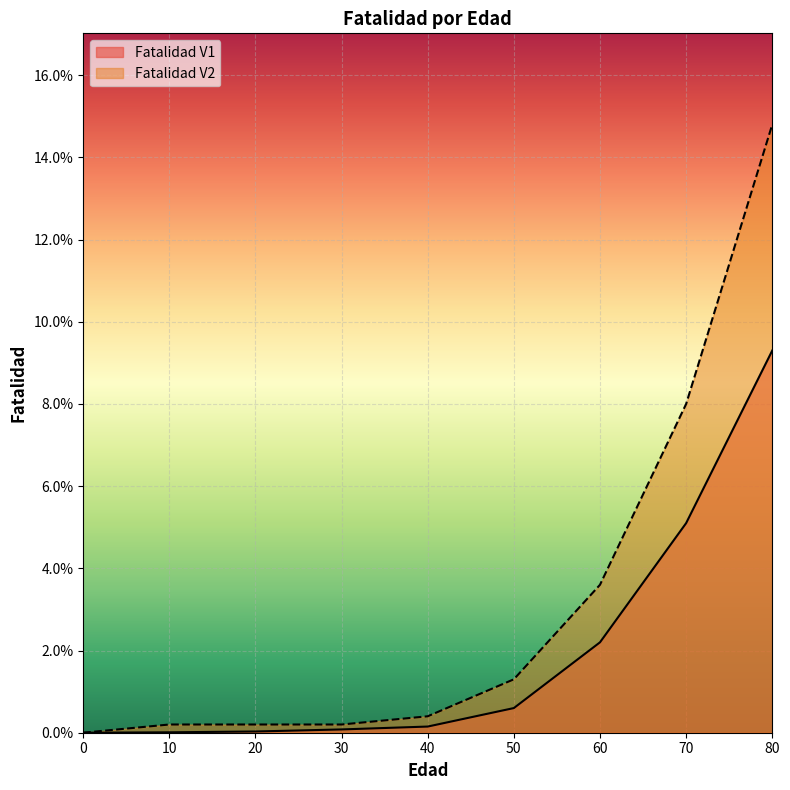

At how many categories does at least one series exceed 0?

8